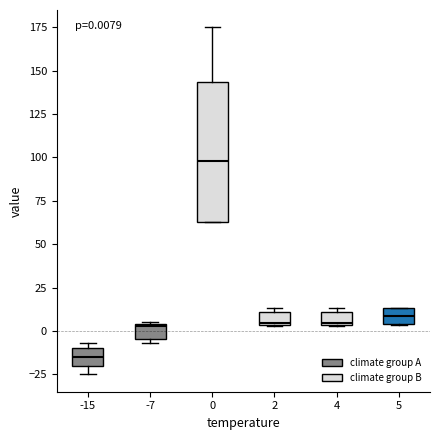

Which box is the tallest, from its lower edge to its upper edge?

0